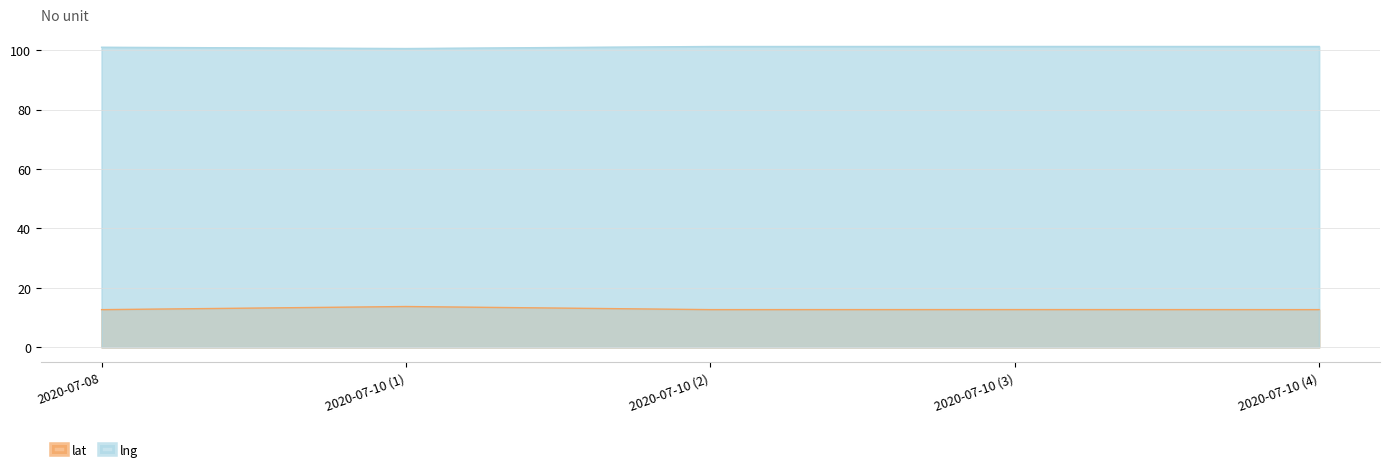

Which series has the widest spread of values?

lat